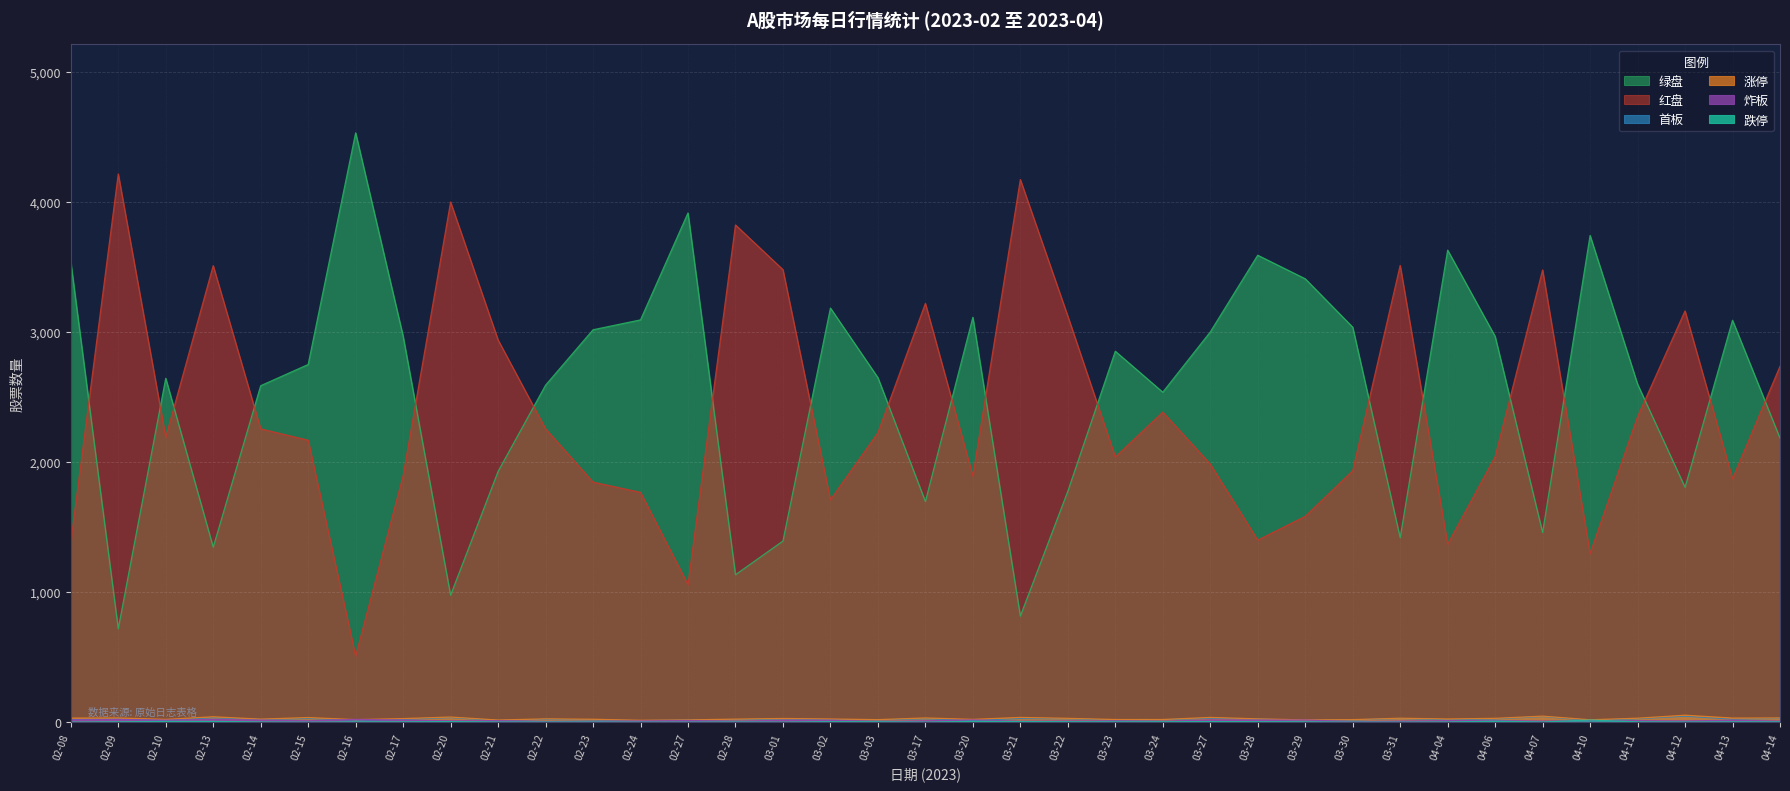

How many lines are shown in the chart?

6